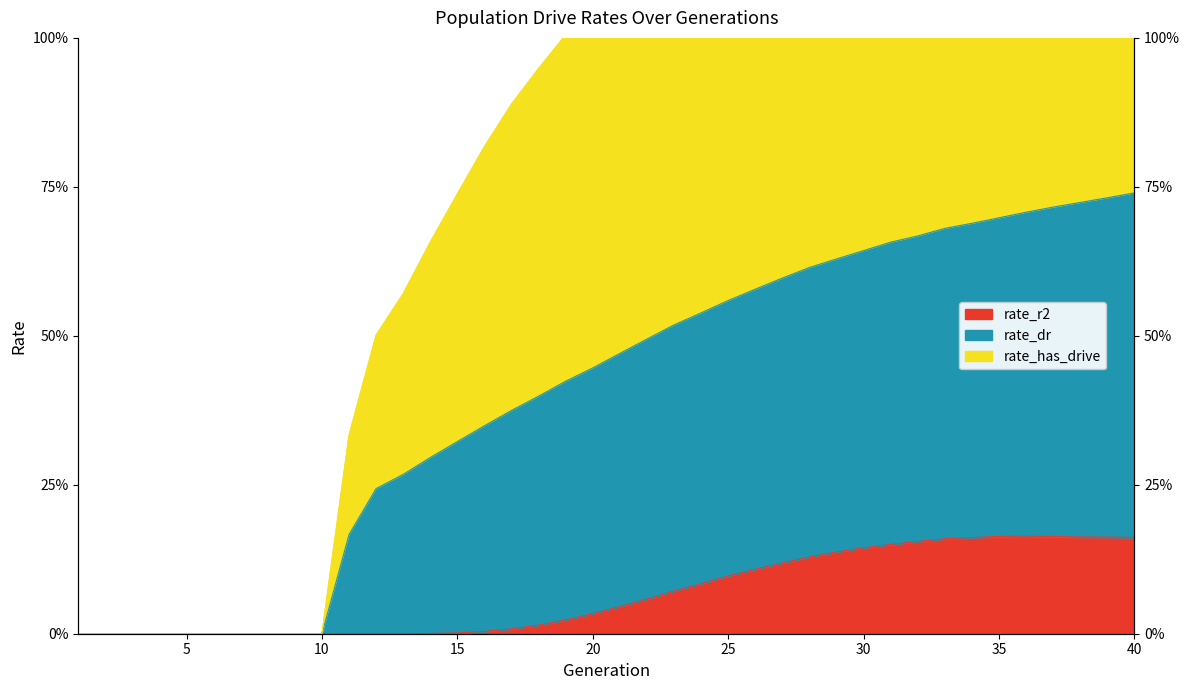

What is the total value across all series at 40?

2.4